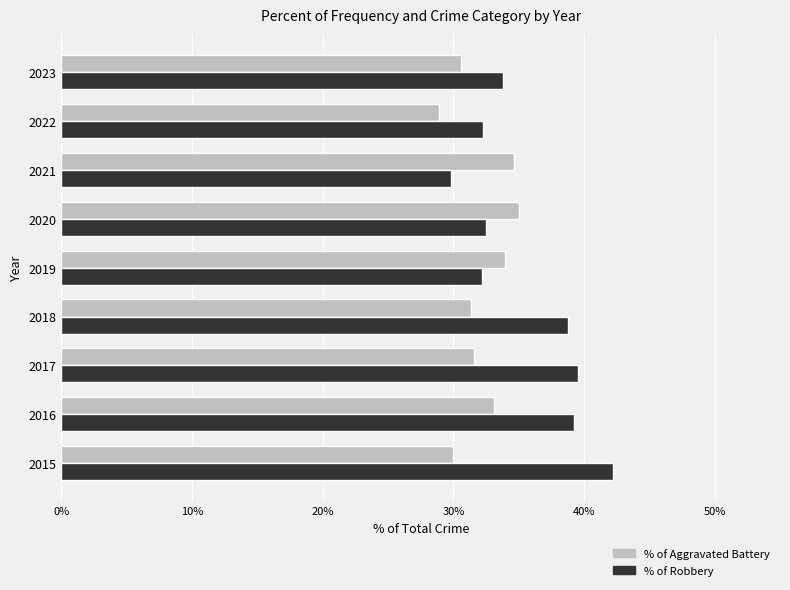

Which series has the widest spread of values?

% of Robbery